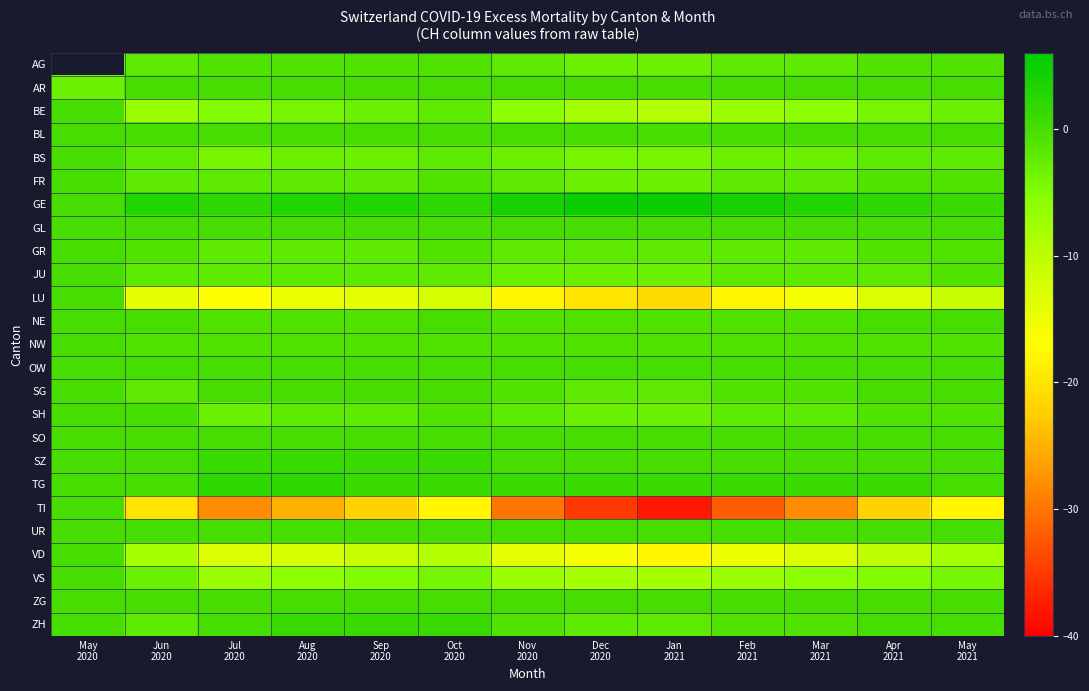

Rank the categories by GL value from highest to lowest.

May 2020, Jun 2020, Jul 2020, Aug 2020, Sep 2020, Oct 2020, Nov 2020, Dec 2020, Jan 2021, Feb 2021, Mar 2021, Apr 2021, May 2021